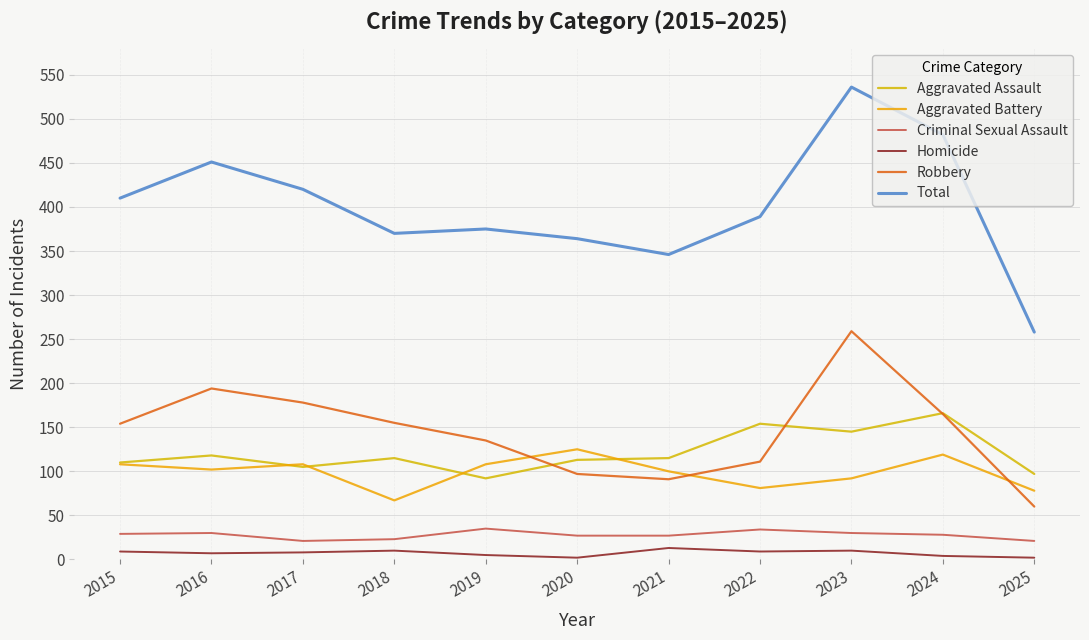

What are all the series names shown in the legend?

Aggravated Assault, Aggravated Battery, Criminal Sexual Assault, Homicide, Robbery, Total